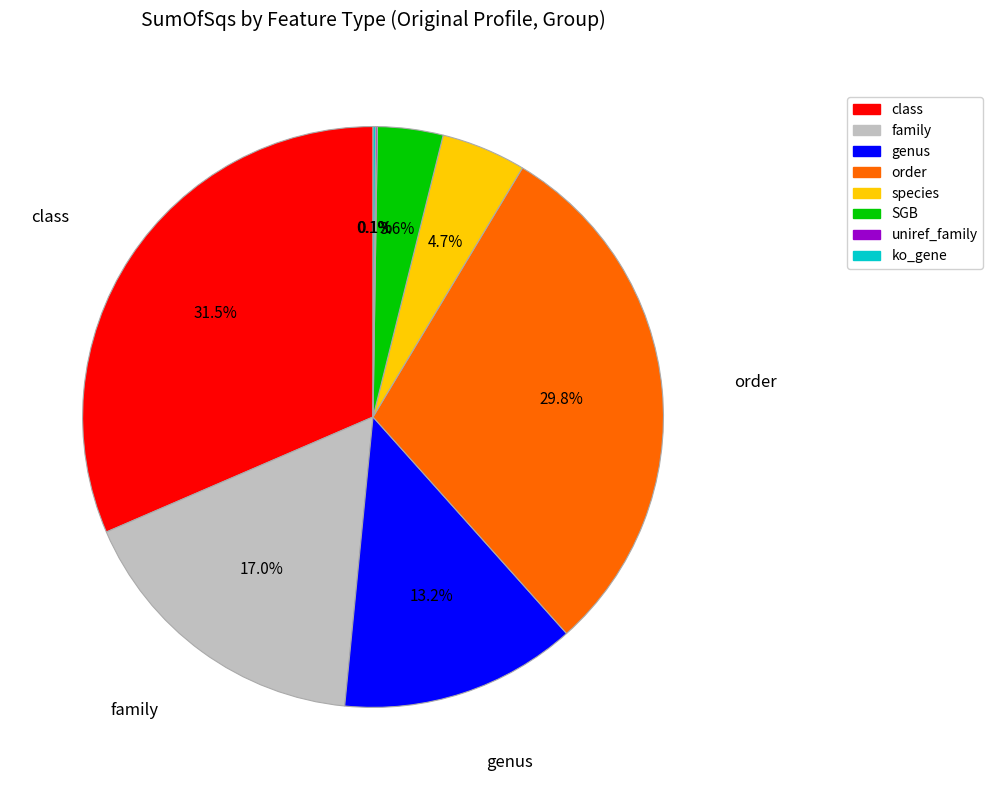

To the nearest percent, what is the average slice percentage?

12%